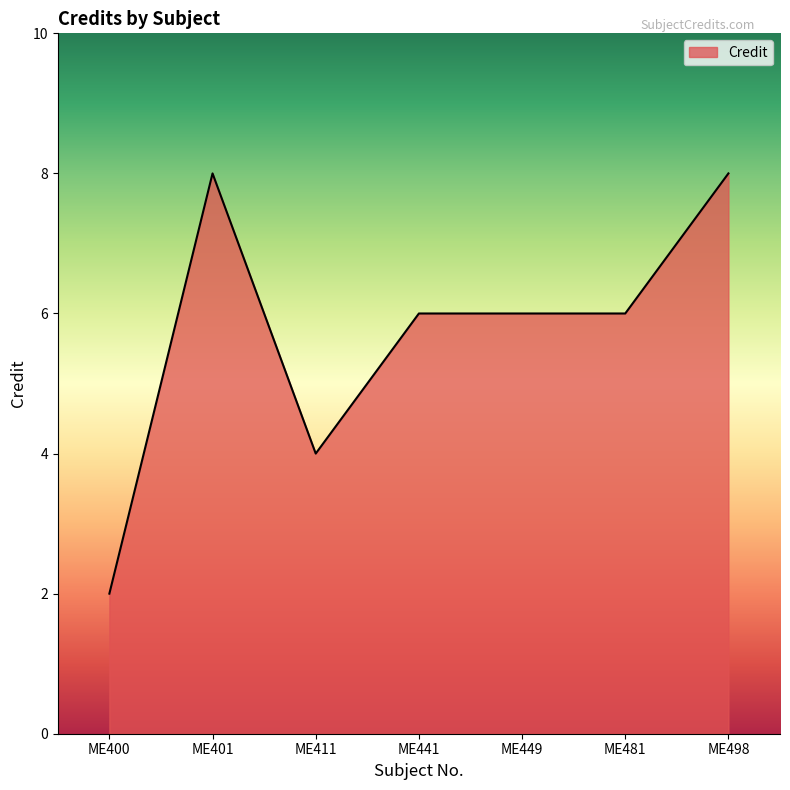

Does the chart display data point markers on the line(s)?

No